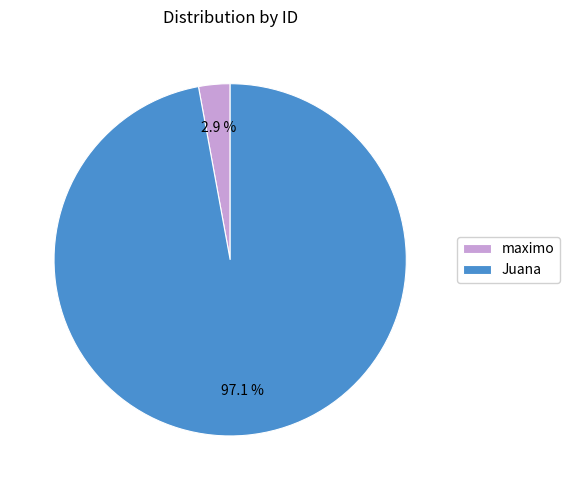

Count the number of slices in the pie.

2